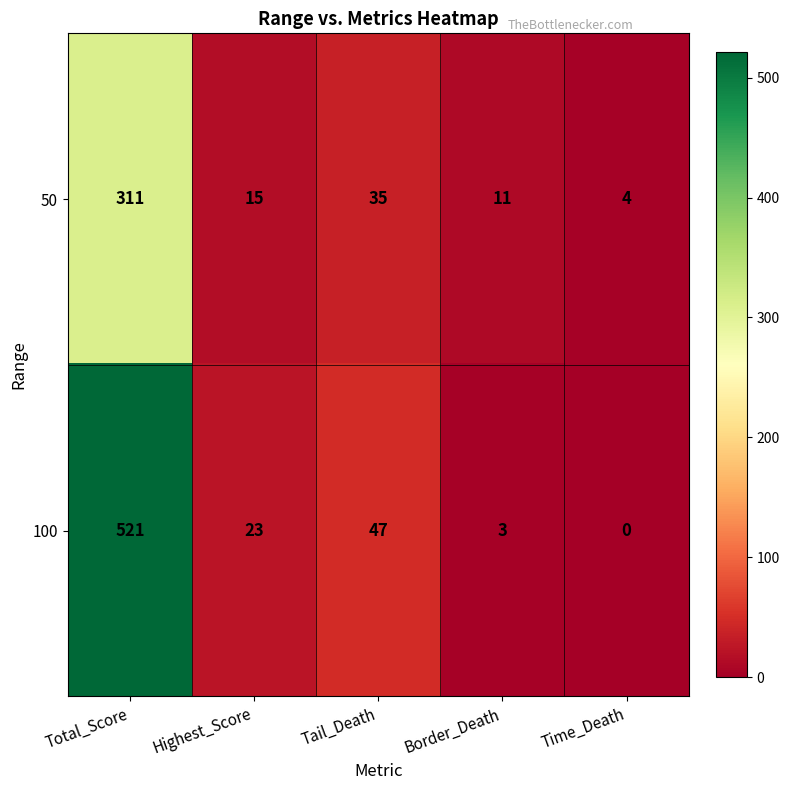

Reading right to left, transcribe all the data shown in this chart.

50: Time_Death=4	Border_Death=11	Tail_Death=35	Highest_Score=15	Total_Score=311
100: Time_Death=0	Border_Death=3	Tail_Death=47	Highest_Score=23	Total_Score=521